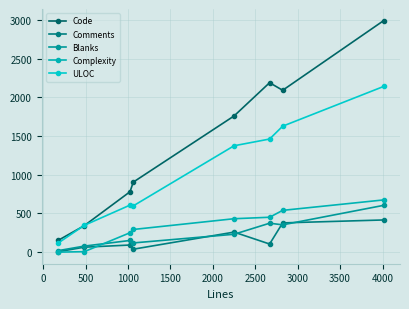

How many distinct data groups are displayed?

5